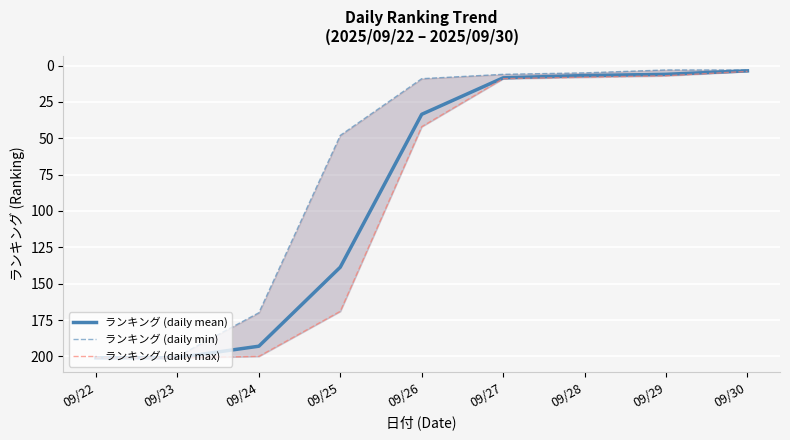

How many values in the ランキング (daily min) series are below 9?

4